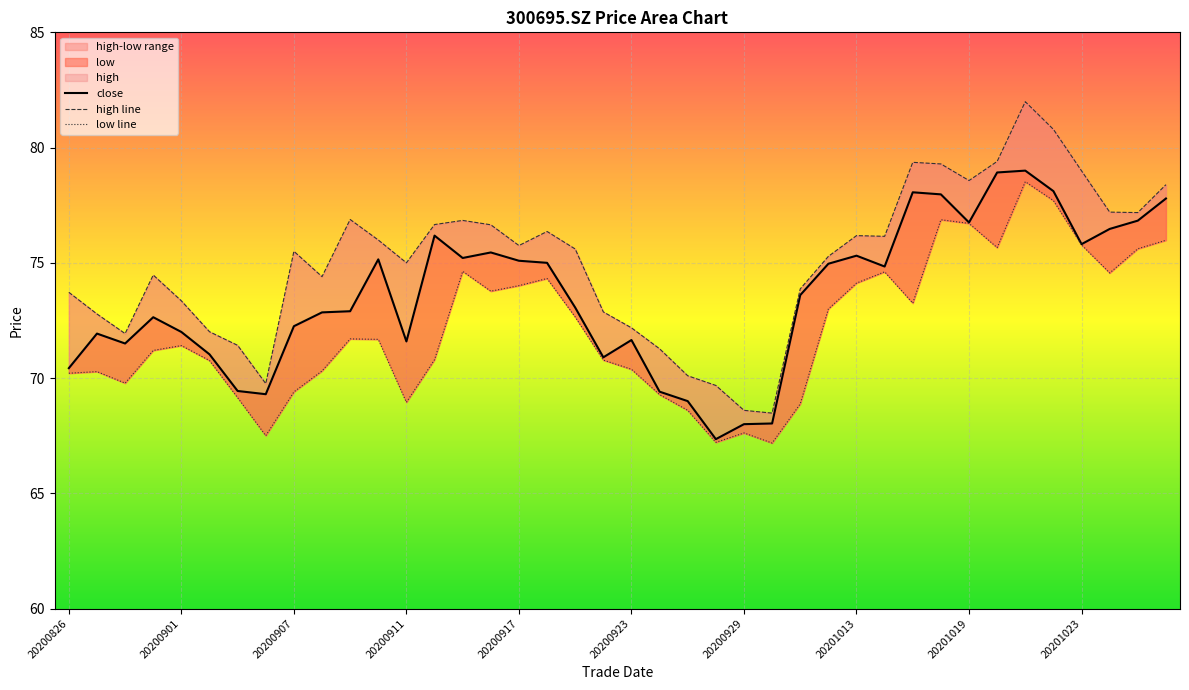

Is it true that low line equals 69.3 at 21?

True